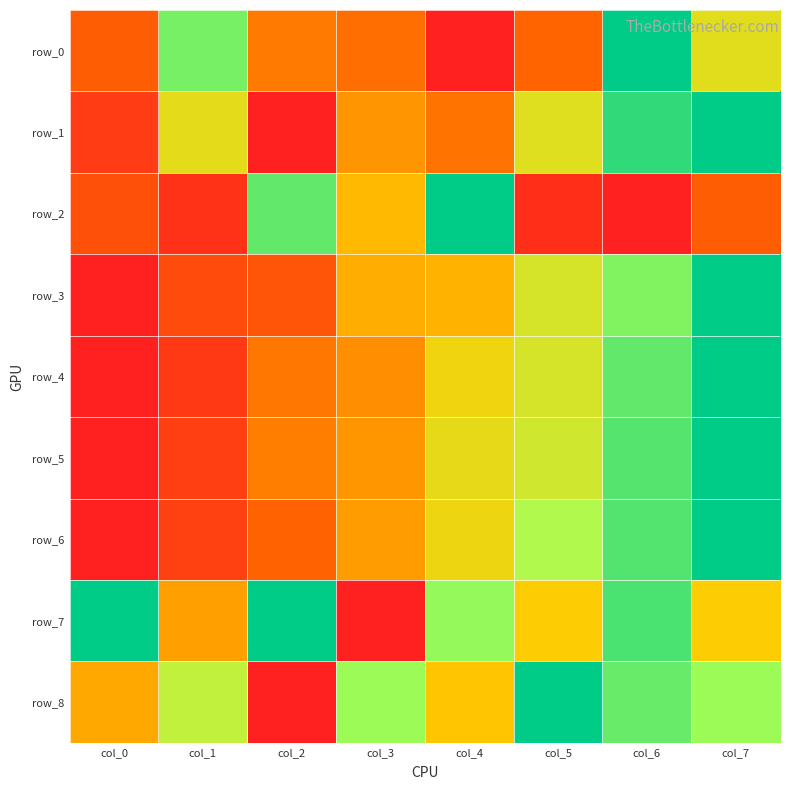

The row_8 series shows 0.8 at col_7. True or false?

True